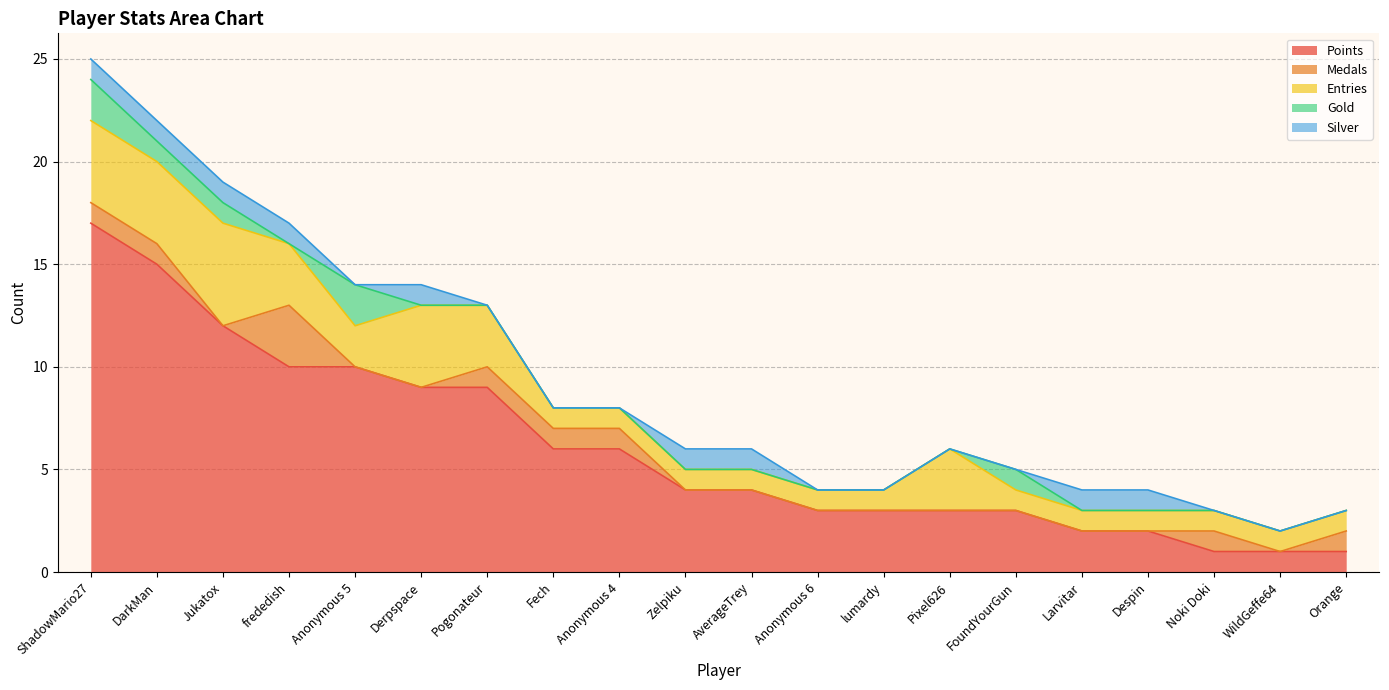

What is the sum of all Points values?

121